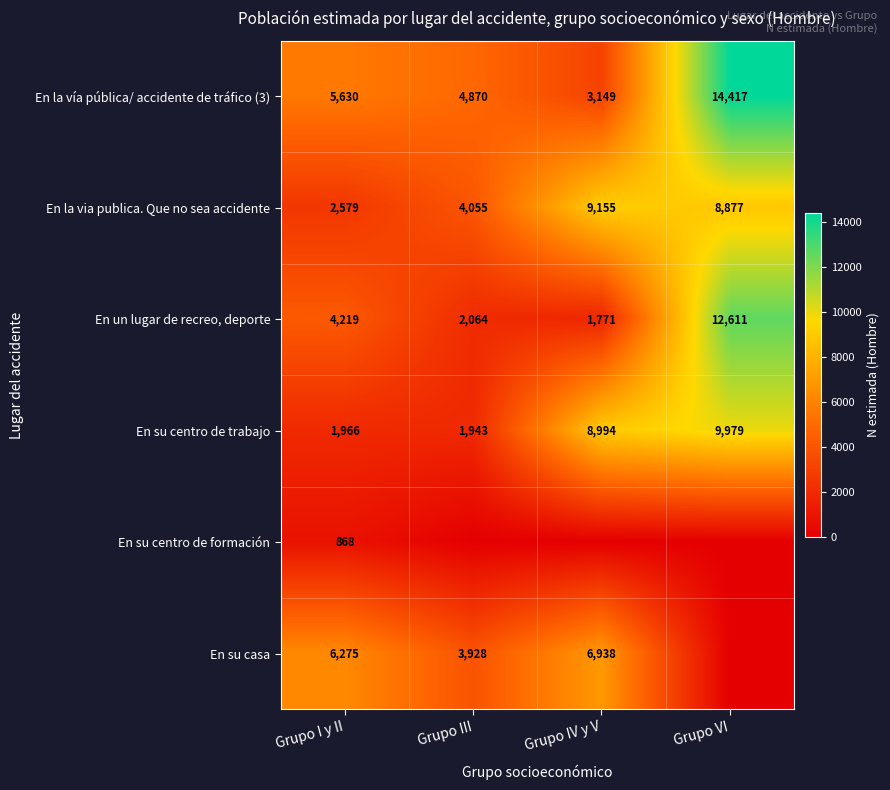

At which label is En la vía pública/ accidente de tráfico (3) closest to 8783?

Grupo I y II